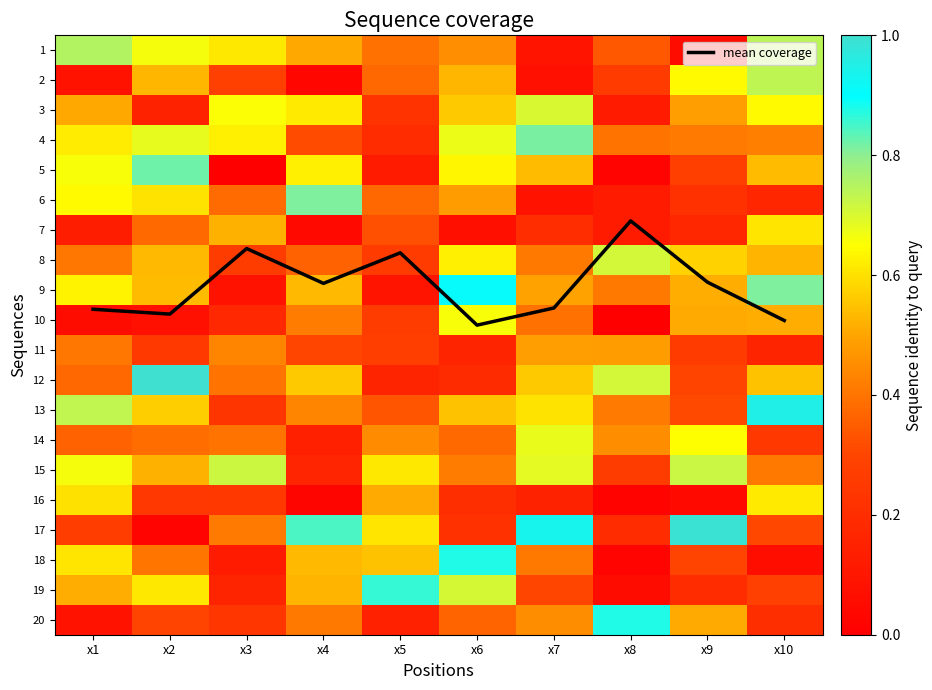

Is it true that 13 equals 0.6 at x2?

True